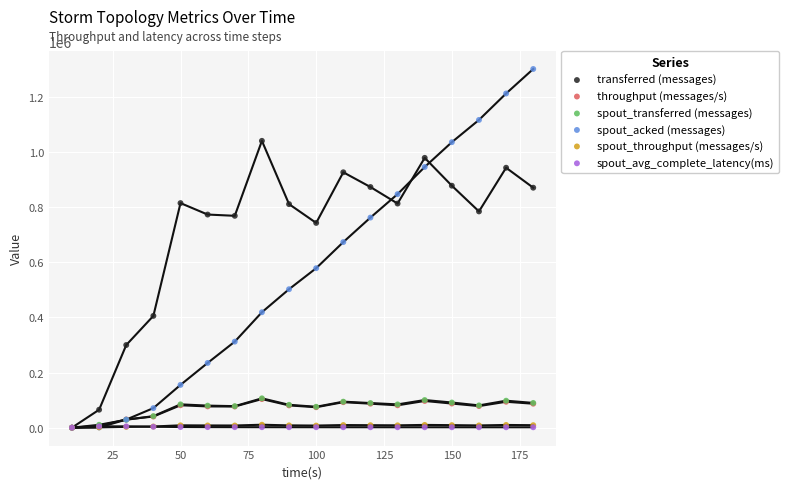

Which series reaches the minimum Y coordinate?

transferred (messages)